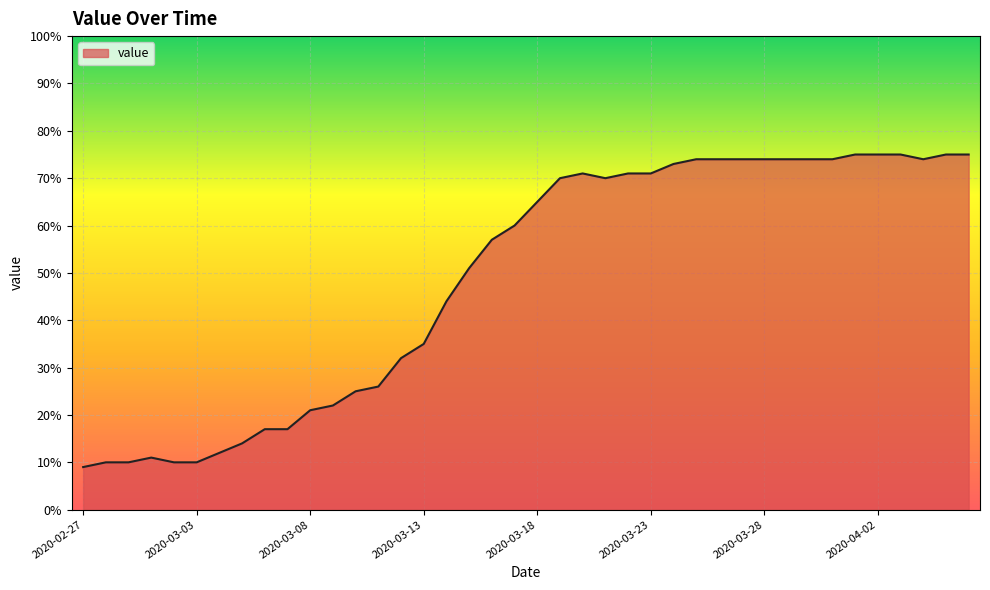

True or false: there are more than 0 points higher than both neighbors.

True